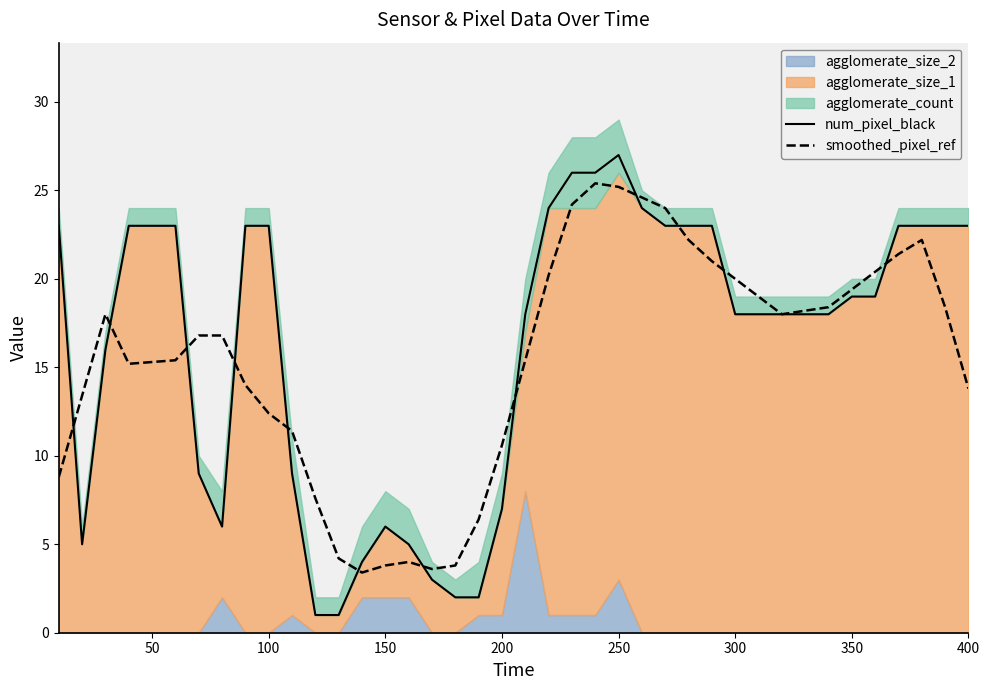

What is the maximum value for num_pixel_black?

27.0